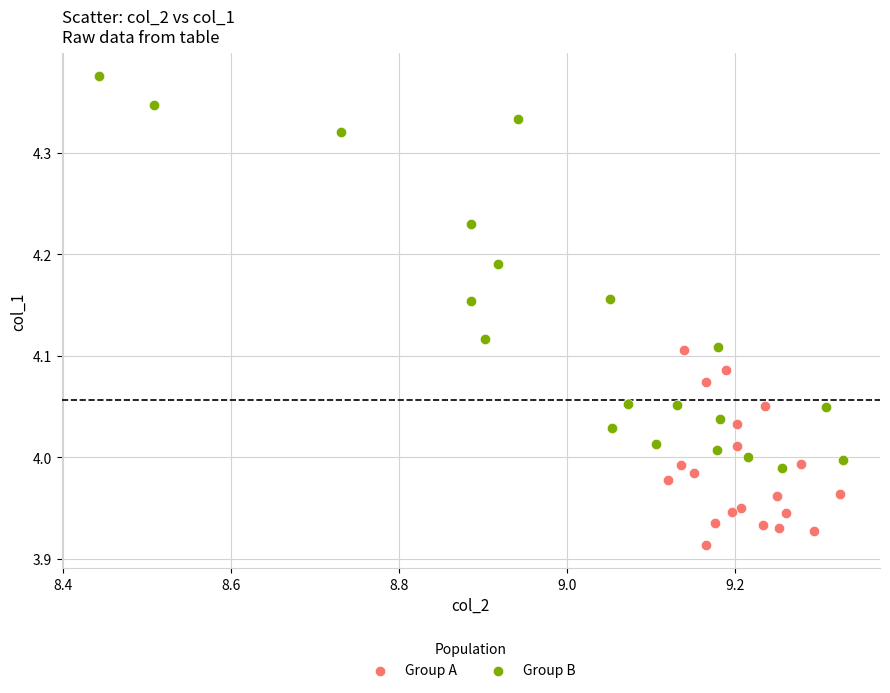

Which series contains the highest Y value?

Group B